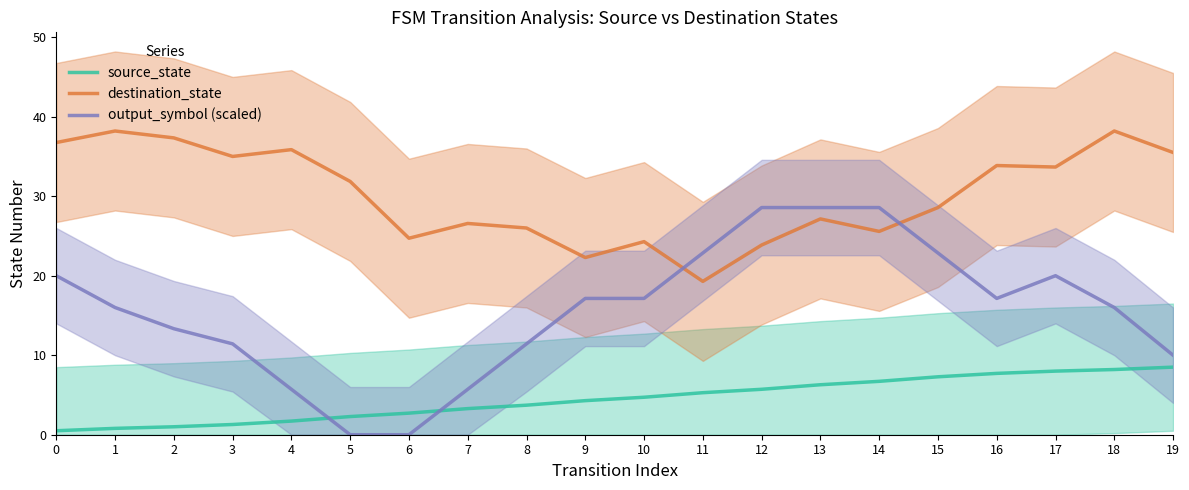

Where is destination_state nearest to the value 28?

15